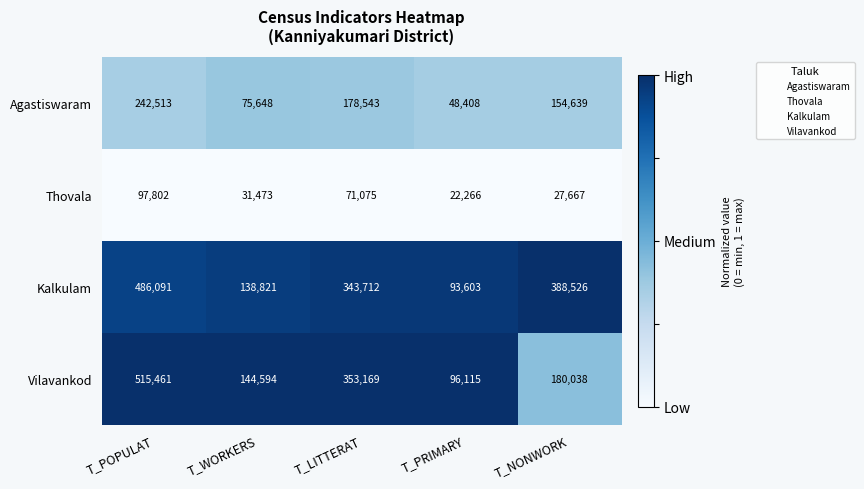

How many Kalkulam values are between 138821 and 388526?

3